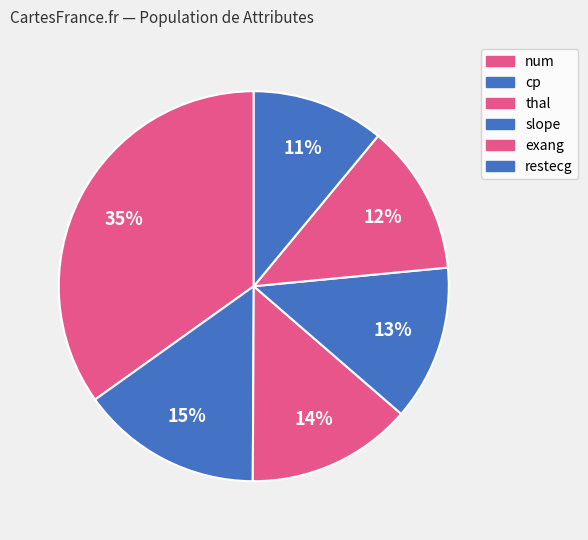

How many slices are in this pie chart?

6